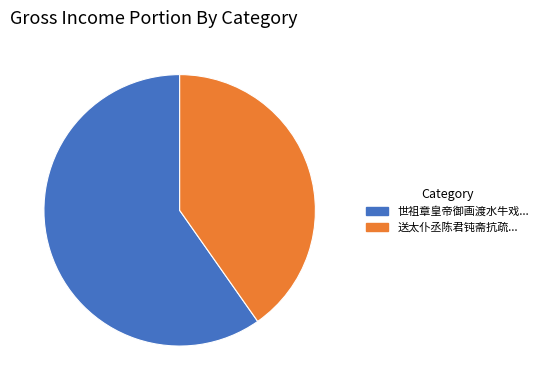

Is there any slice that represents more than half of the pie?

Yes